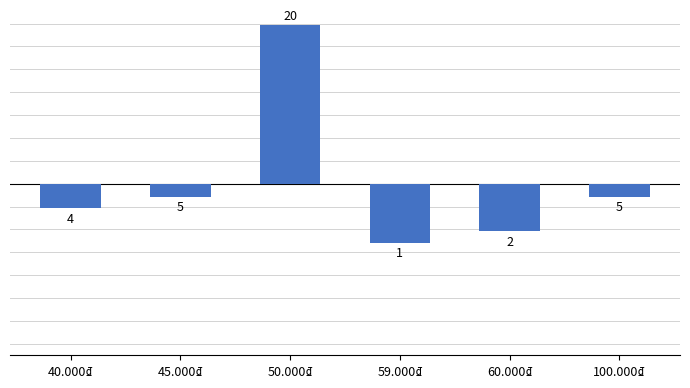

What is the maximum value shown in the chart?

13.8